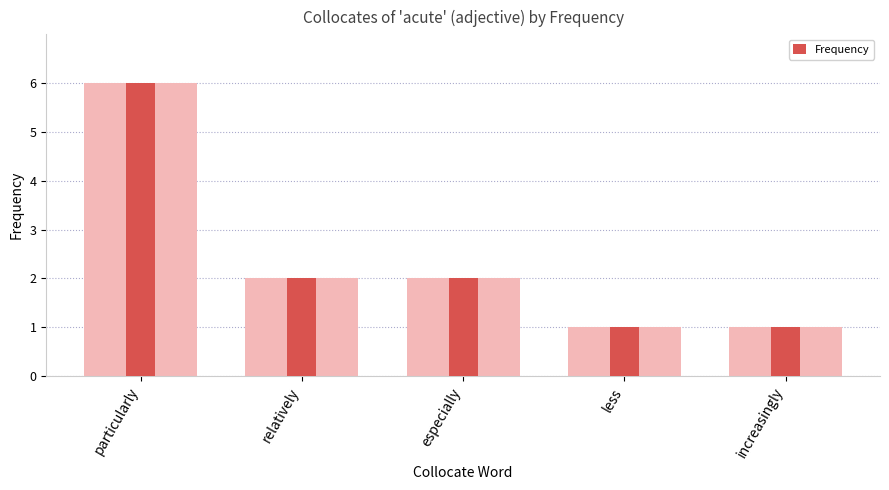

Reading left to right, extract all data points from this chart.

6	2	2	1	1